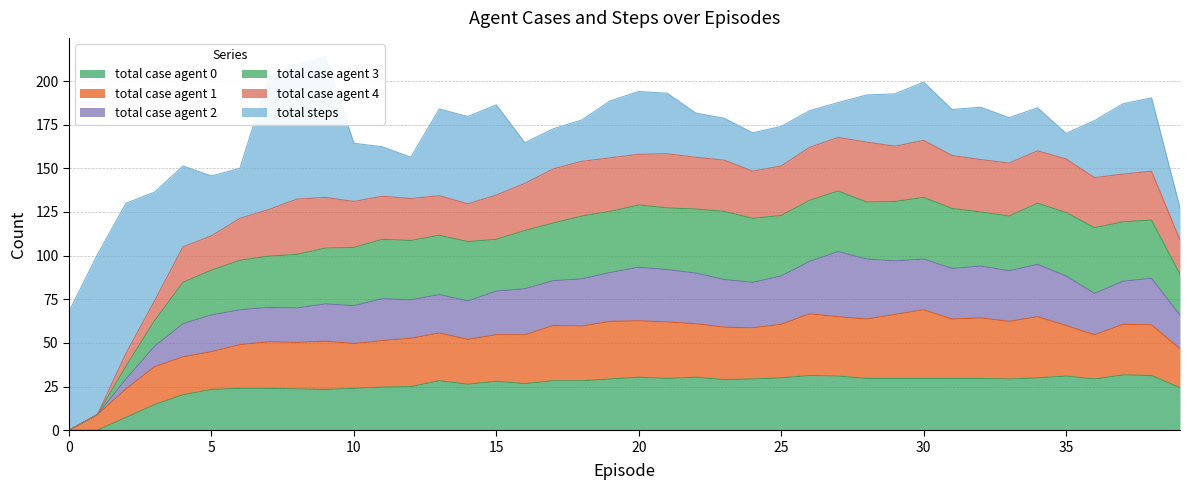

What is the highest value of the total case agent 0 series?

31.7